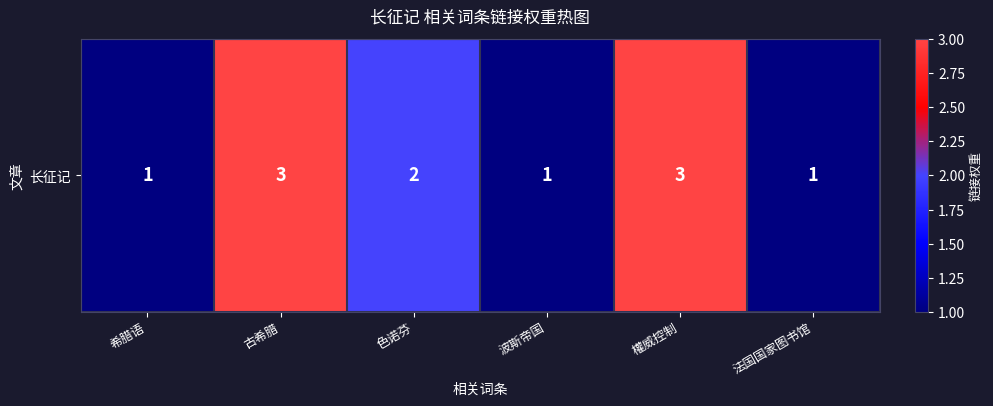

Reading right to left, extract all data points from this chart.

1	3	1	2	3	1